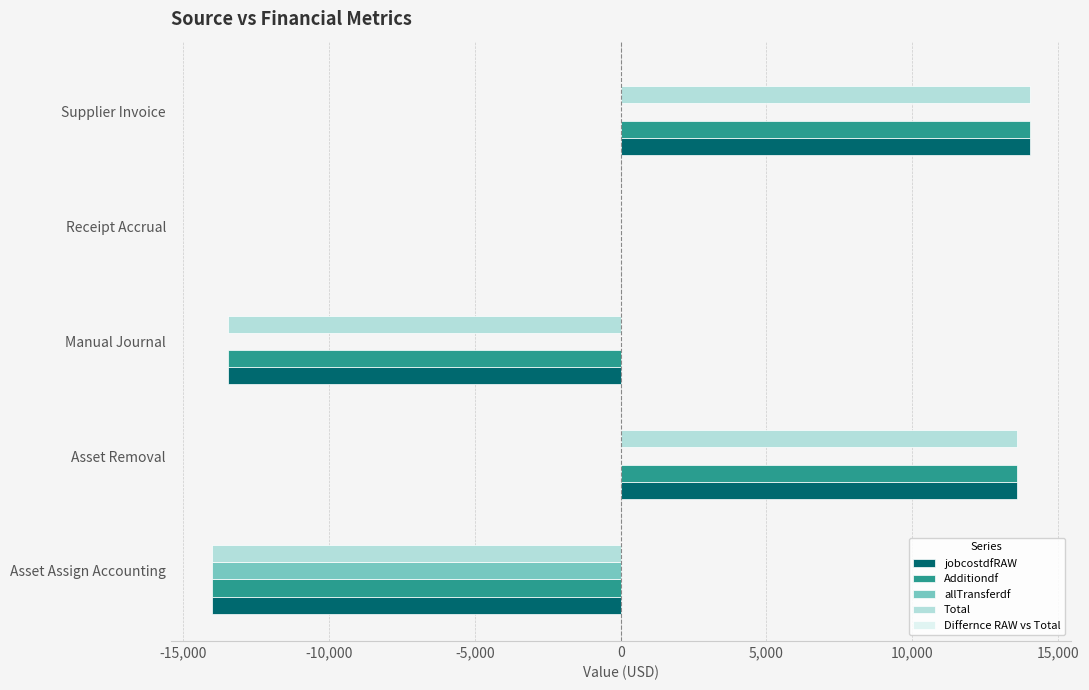

Is it true that Additiondf equals -4331.2 at Asset Assign Accounting?

False